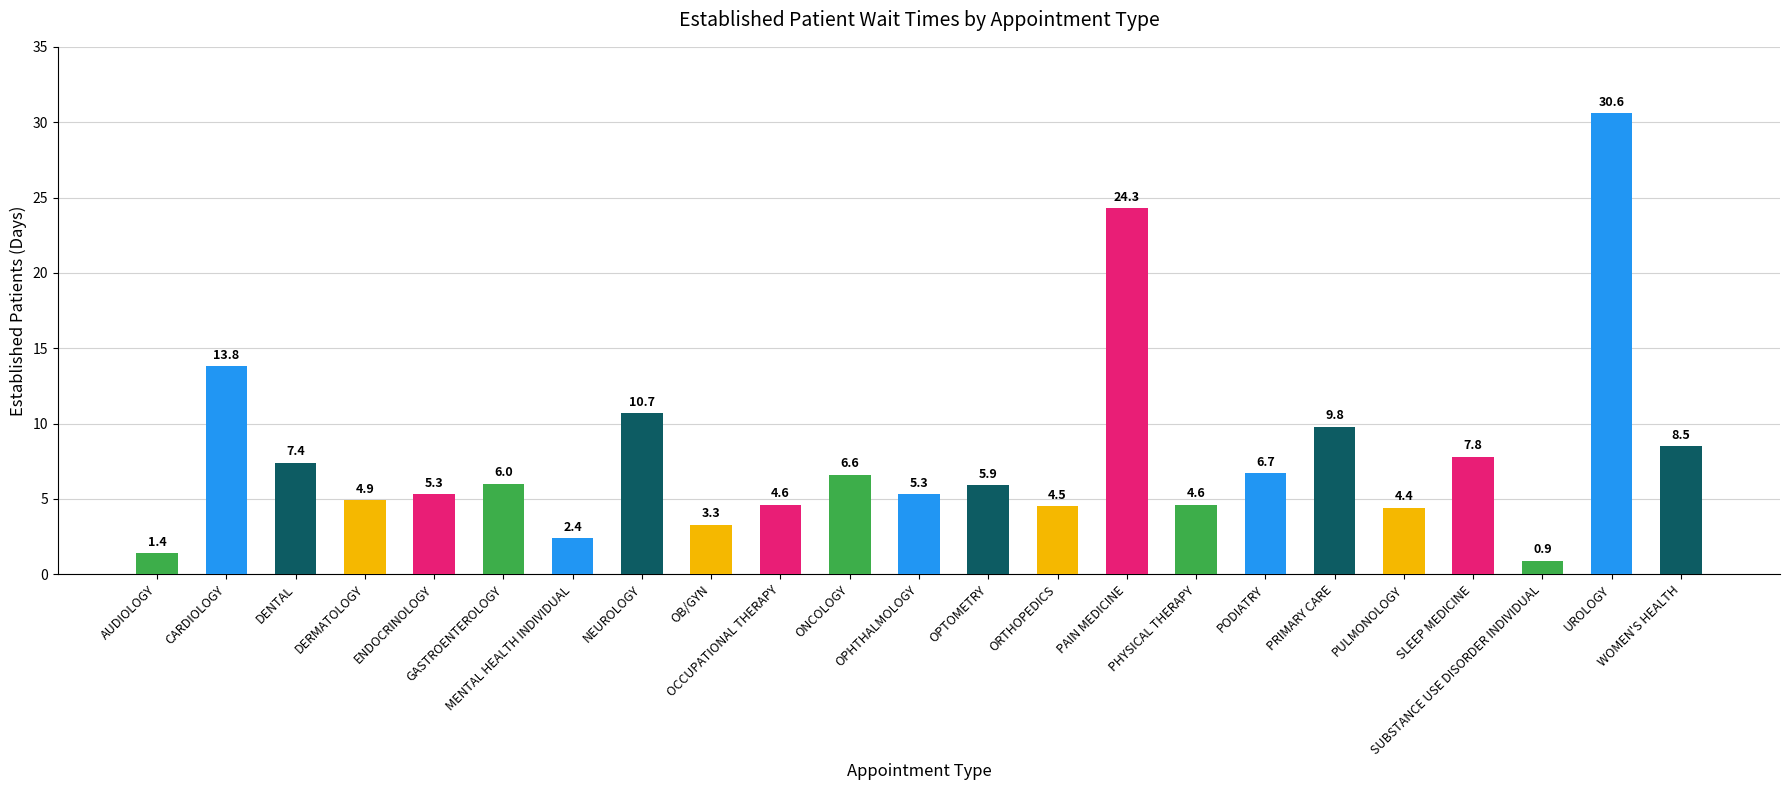

Reading left to right, transcribe all the data shown in this chart.

AUDIOLOGY=1.4	CARDIOLOGY=13.8	DENTAL=7.4	DERMATOLOGY=4.9	ENDOCRINOLOGY=5.3	GASTROENTEROLOGY=6.0	MENTAL HEALTH INDIVIDUAL=2.4	NEUROLOGY=10.7	OB/GYN=3.3	OCCUPATIONAL THERAPY=4.6	ONCOLOGY=6.6	OPHTHALMOLOGY=5.3	OPTOMETRY=5.9	ORTHOPEDICS=4.5	PAIN MEDICINE=24.3	PHYSICAL THERAPY=4.6	PODIATRY=6.7	PRIMARY CARE=9.8	PULMONOLOGY=4.4	SLEEP MEDICINE=7.8	SUBSTANCE USE DISORDER INDIVIDUAL=0.9	UROLOGY=30.6	WOMEN'S HEALTH=8.5